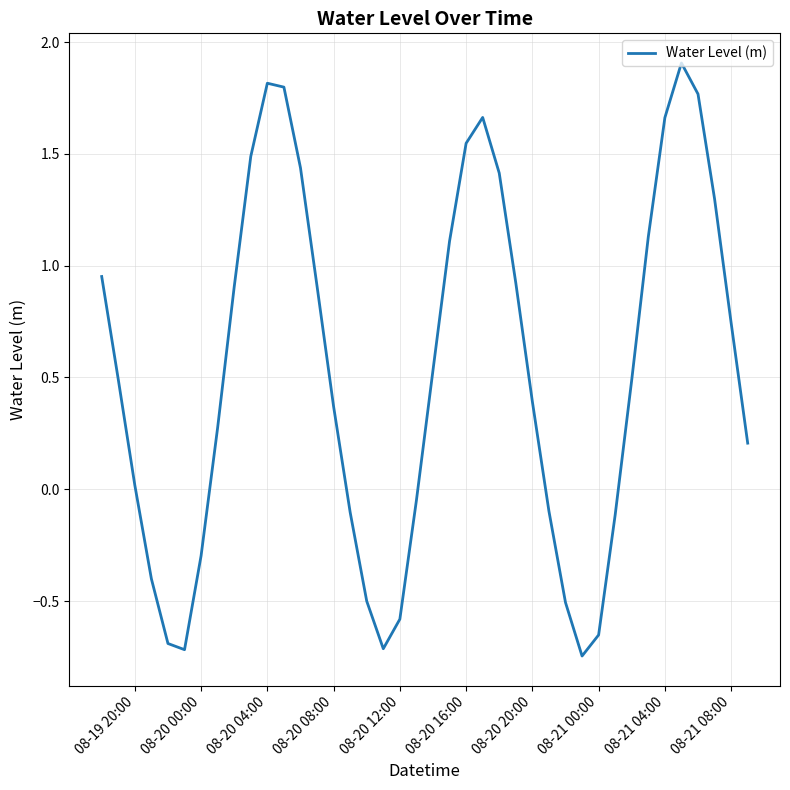

What is the maximum value shown in the chart?

1.9